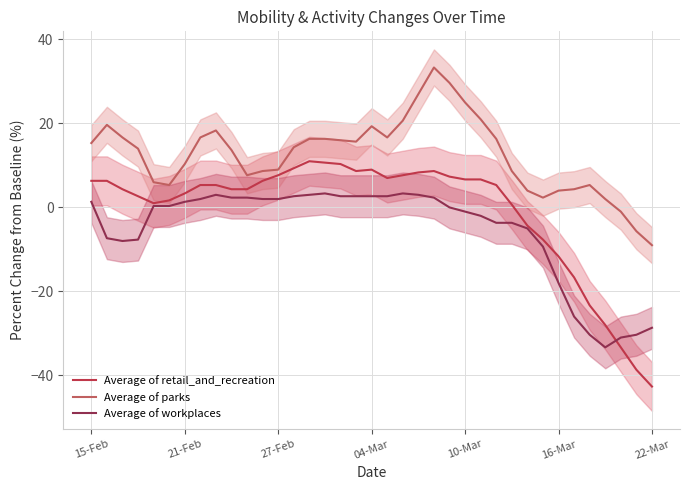

How many interior local valleys does the Average of parks series have?

5